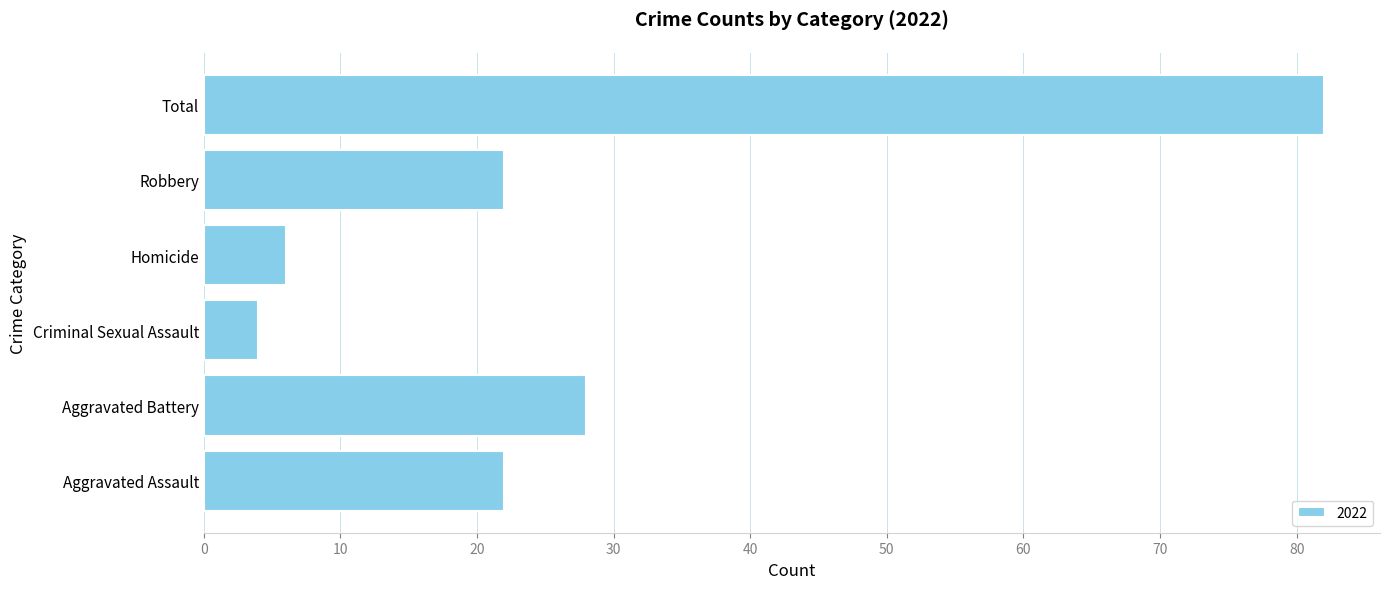

Reading bottom to top, list all the values displayed in this chart.

Aggravated Assault=22	Aggravated Battery=28	Criminal Sexual Assault=4	Homicide=6	Robbery=22	Total=82